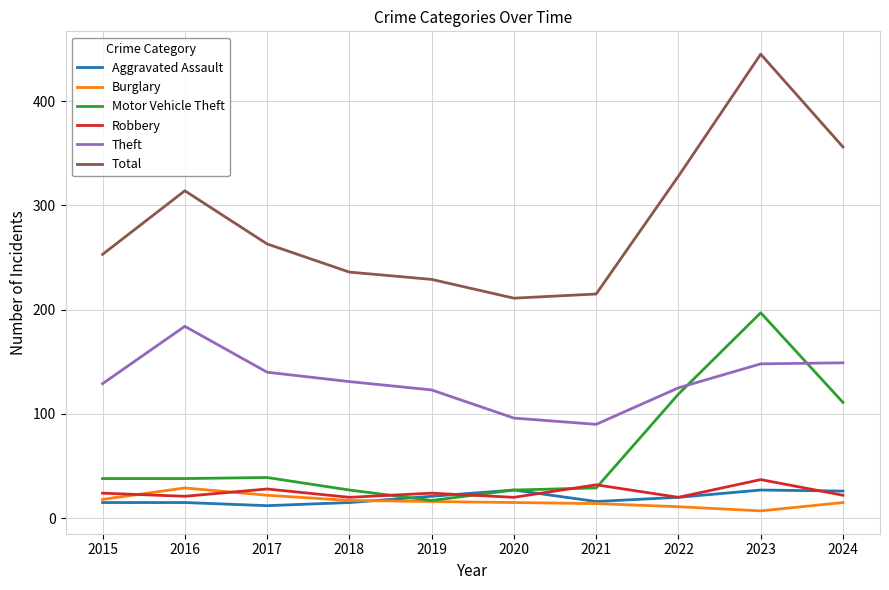

What is the sum of the Total values at 2015 and 2020?

464